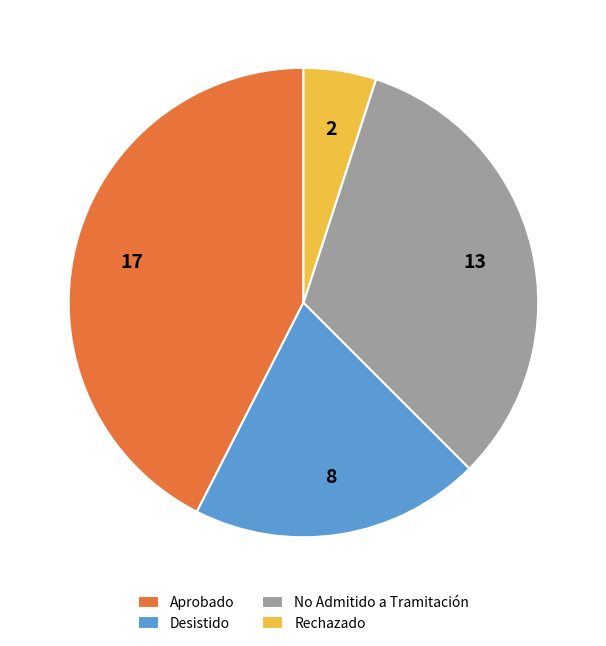

The Aprobado slice represents 34% of the pie. True or false?

False